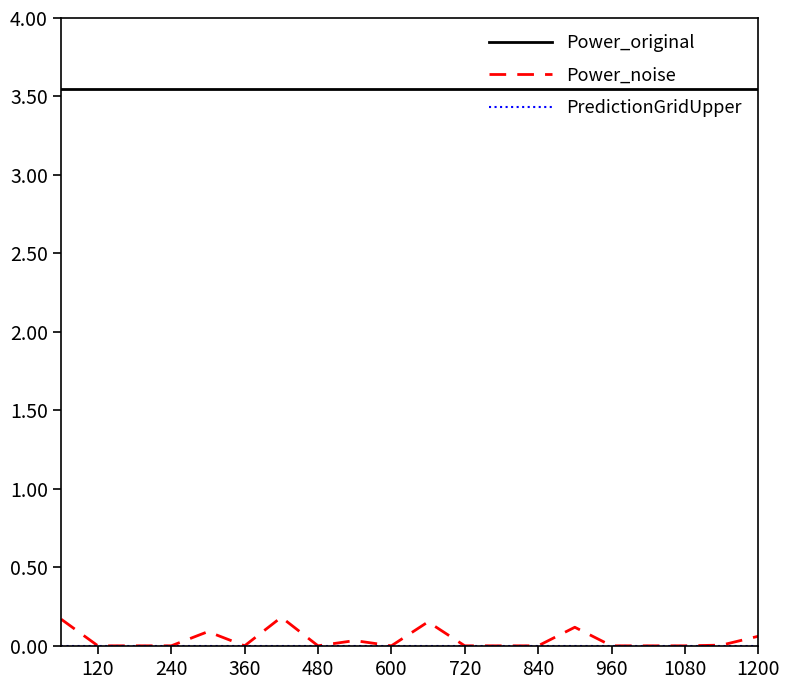

Which series has the largest total across all categories?

Power_original